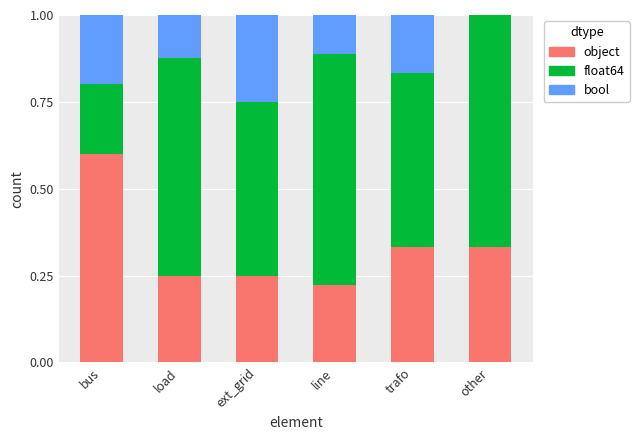

What is the total value across all series at other?

1.0